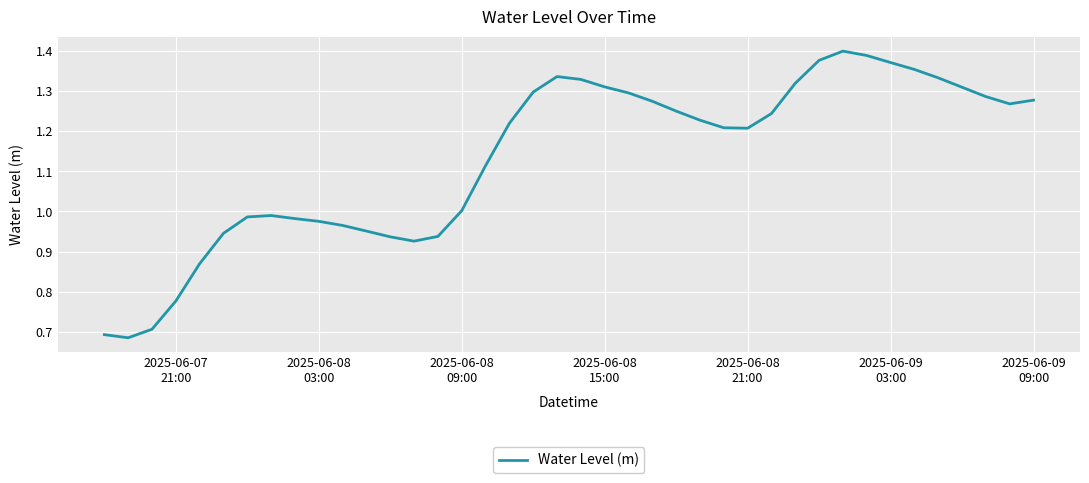

How many lines are shown in the chart?

1